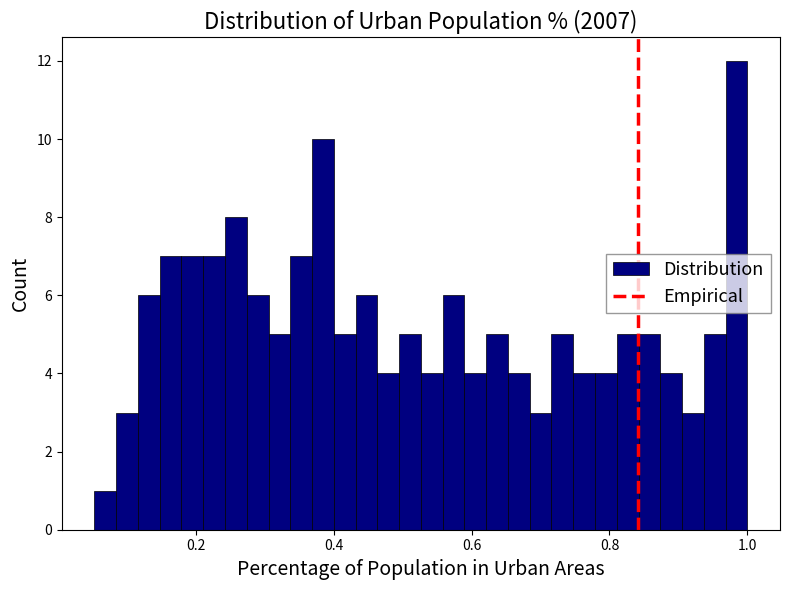

Around what value on the x-axis is the tallest bar? Give the approximate position of its centre, as read against the axis.

0.98